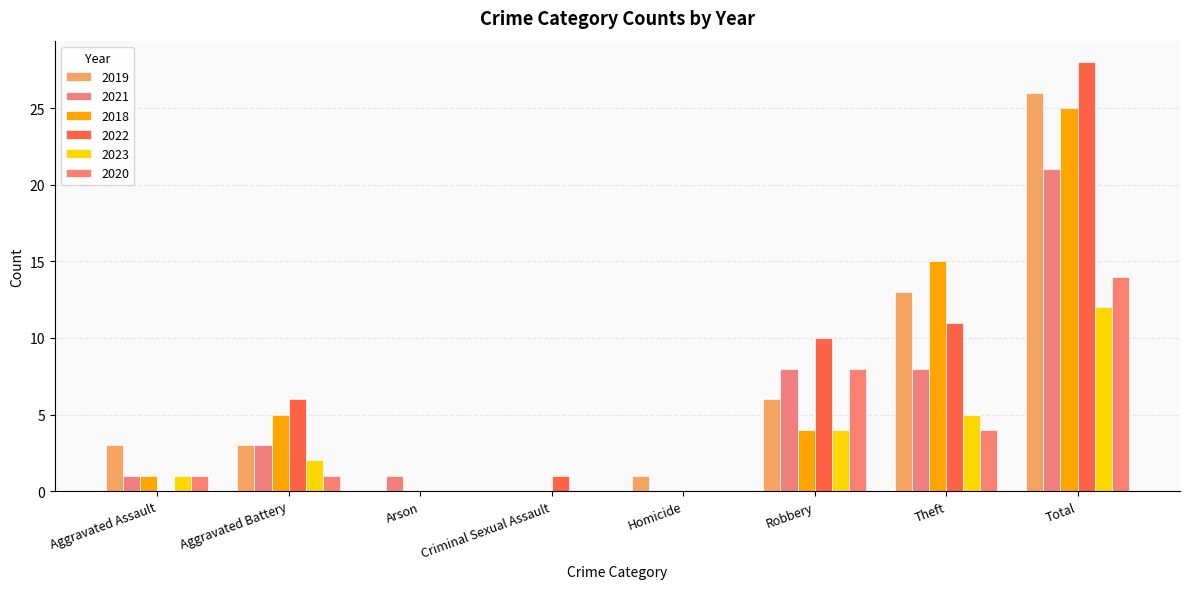

Are the bars grouped side by side (vs. stacked)?

Yes